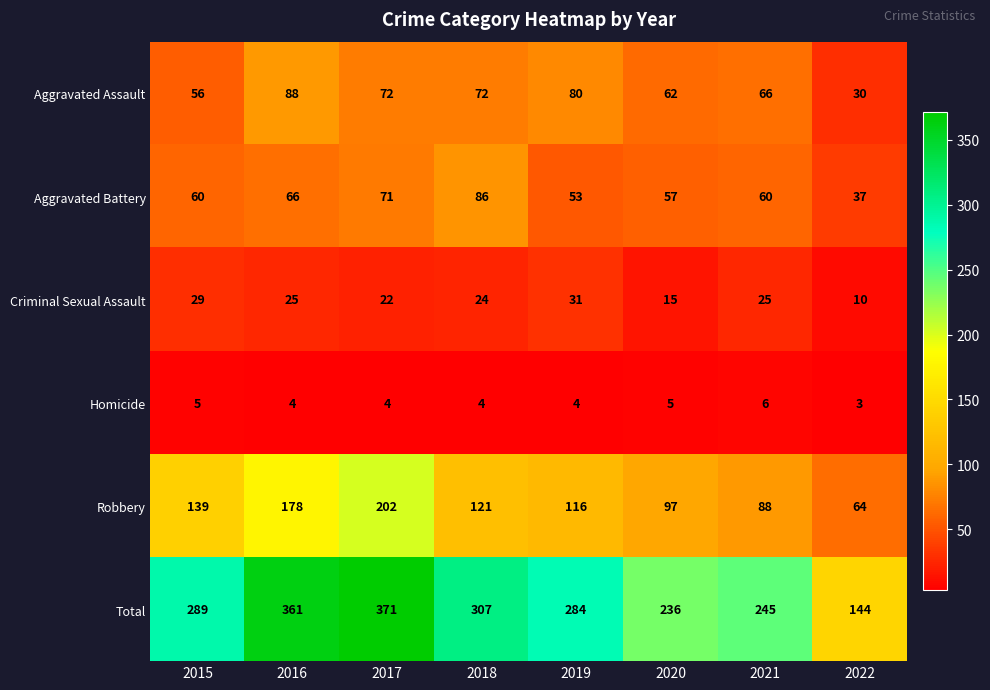

List the series in order of their peak value, highest first.

Total, Robbery, Aggravated Assault, Aggravated Battery, Criminal Sexual Assault, Homicide